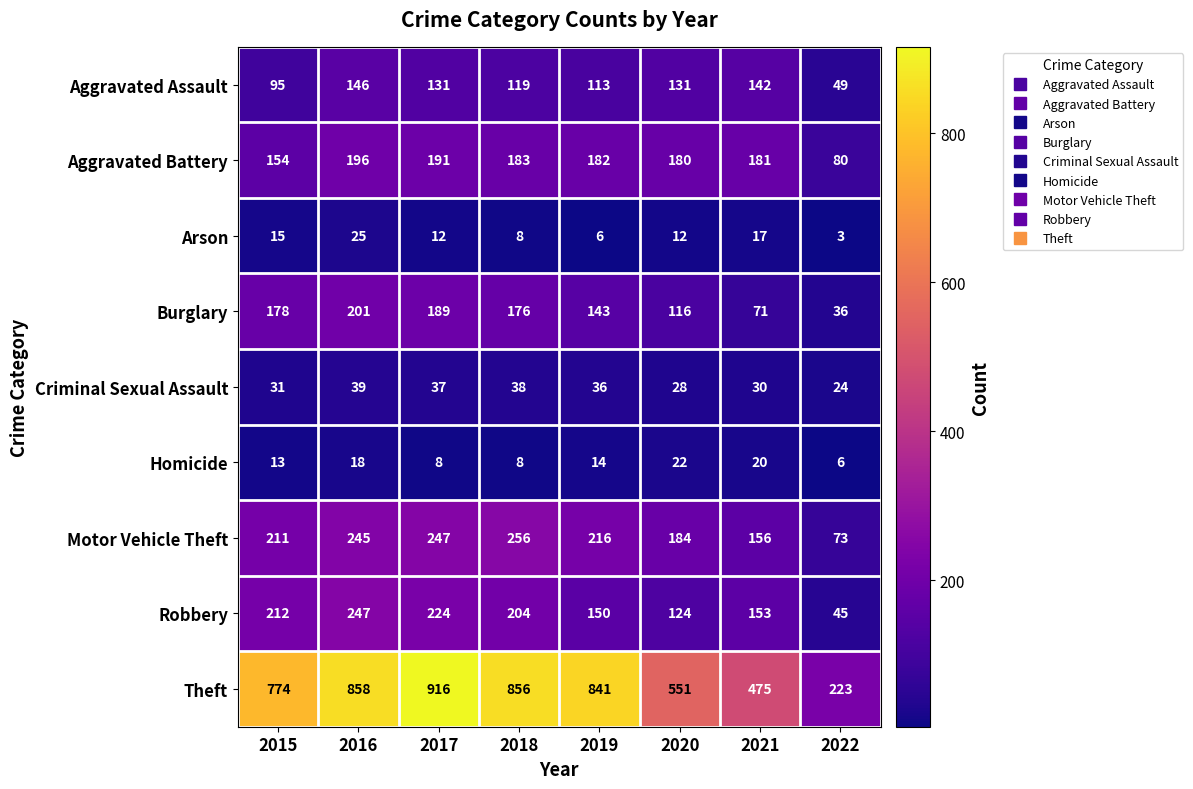

Which series has the largest total across all categories?

Theft